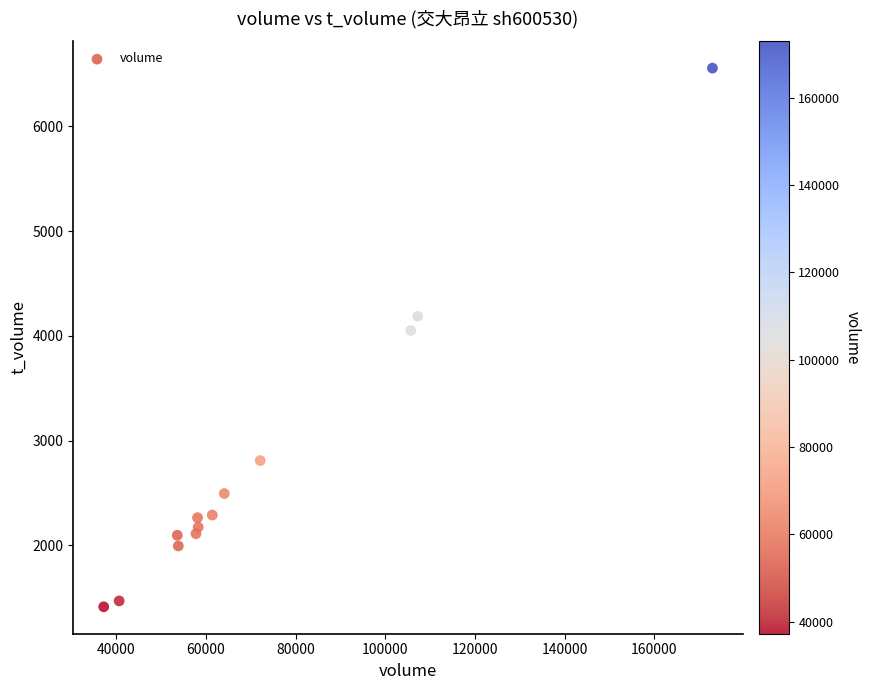

What is the range of Y values (max minus min)?

5143